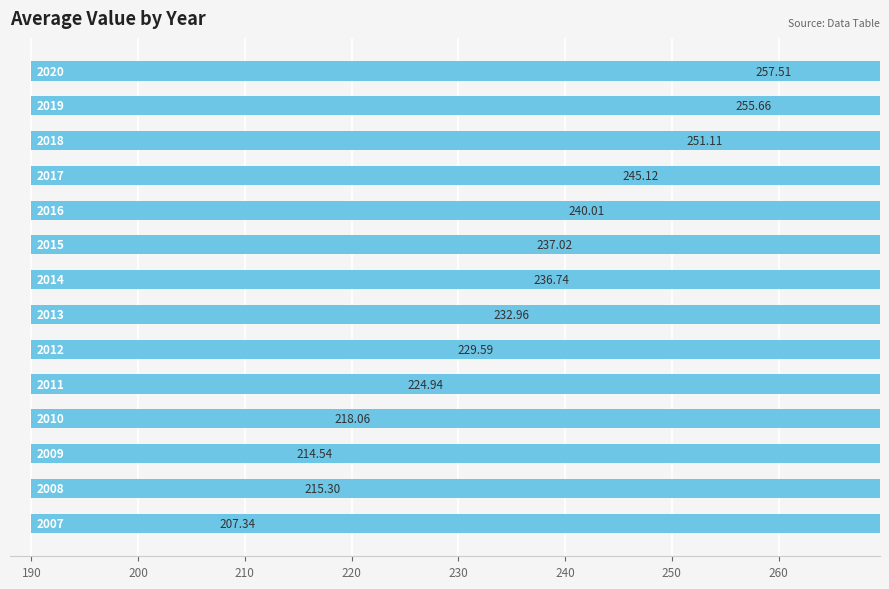

Are the bars horizontal?

Yes